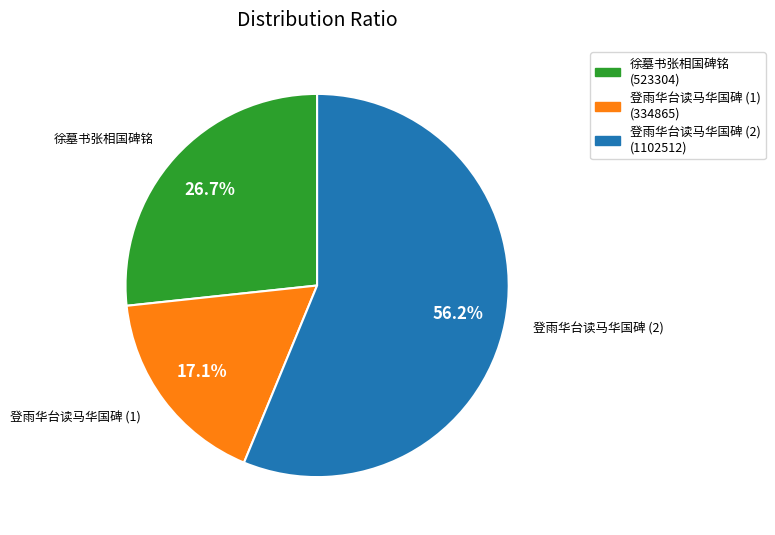

What percentage do 徐墓书张相国碑铭 and 登雨华台读马华国碑 (1) together represent?

43.8%